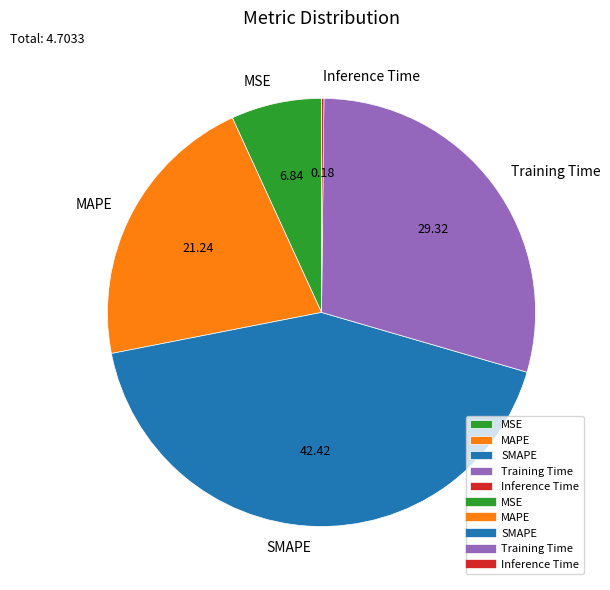

The Training Time slice represents 29% of the pie. True or false?

True